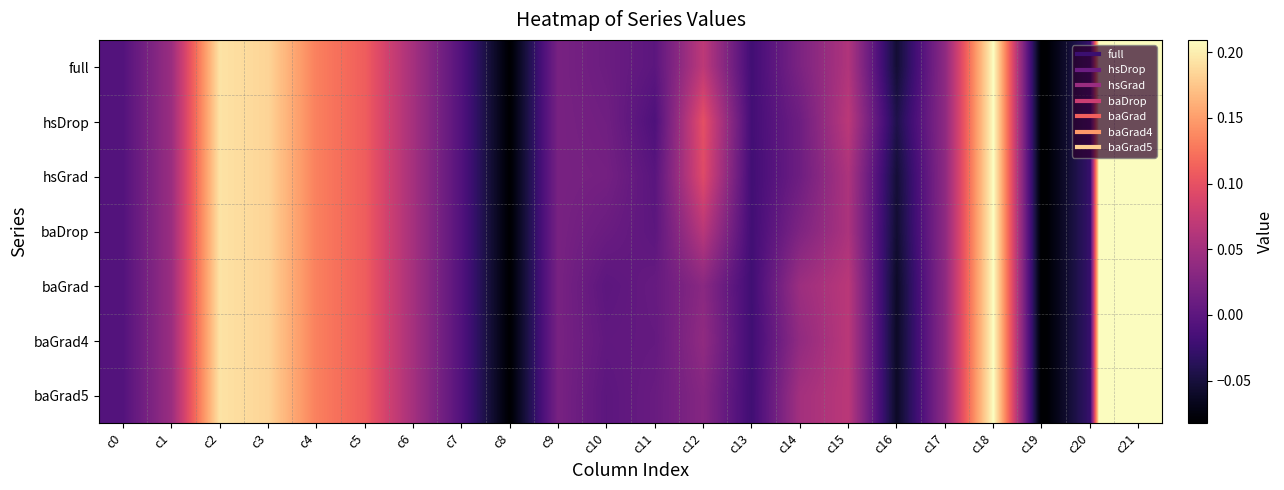

Count the number of data series in this chart.

7